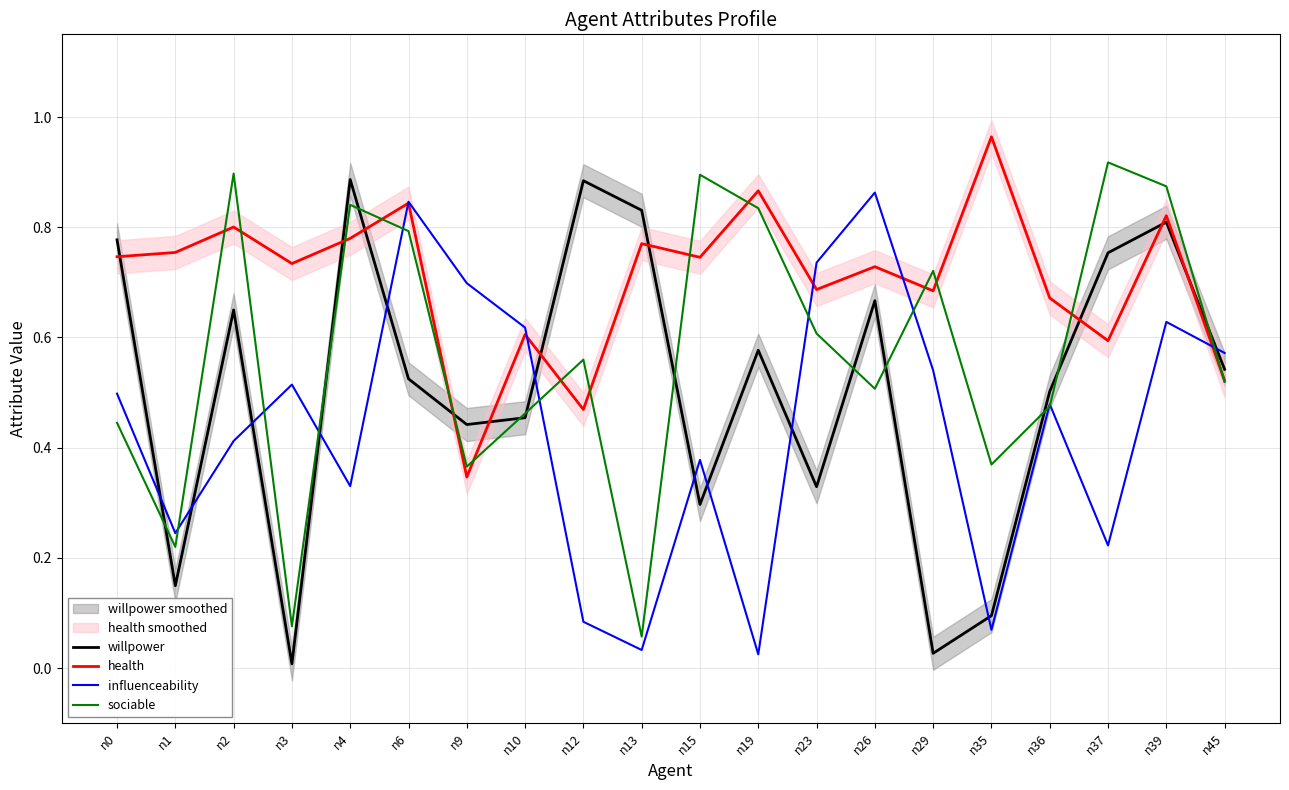

True or false: willpower has a value of 1.1 at n37.

False